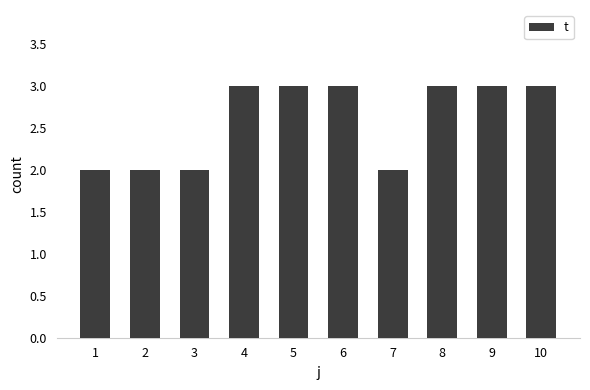

What is the sum of the values at 1 and 8?

5